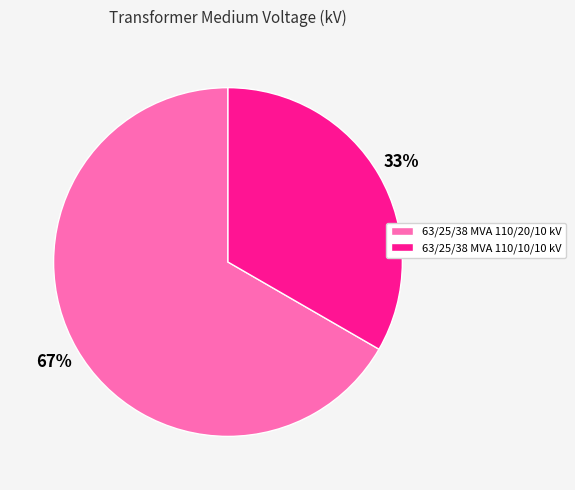

What percentage is the 63/25/38 MVA 110/10/10 kV slice, to the nearest percent?

33%